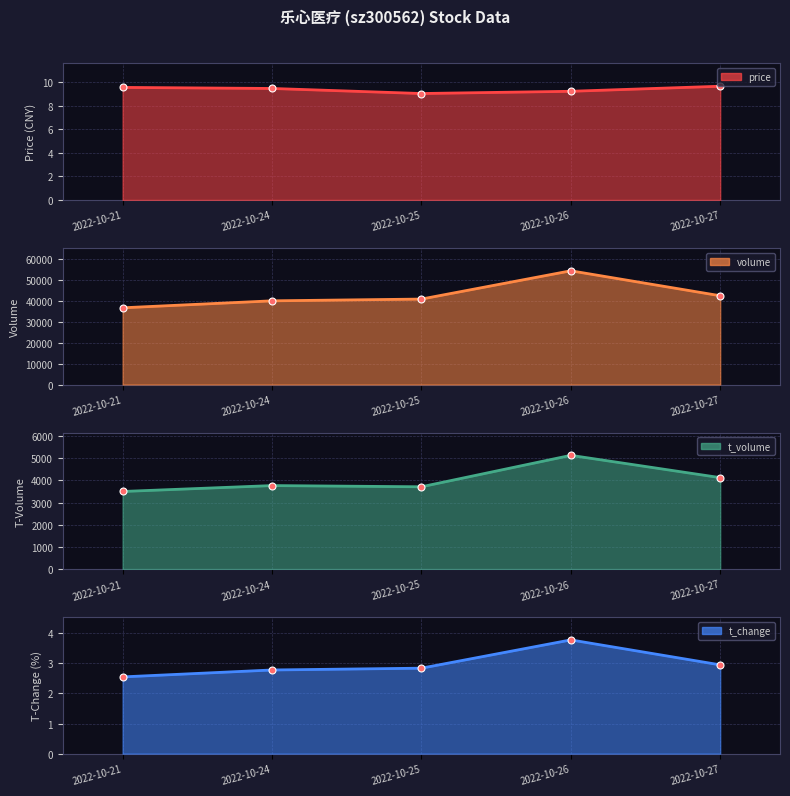

The volume series shows 57202.8 at 2022-10-27. True or false?

False